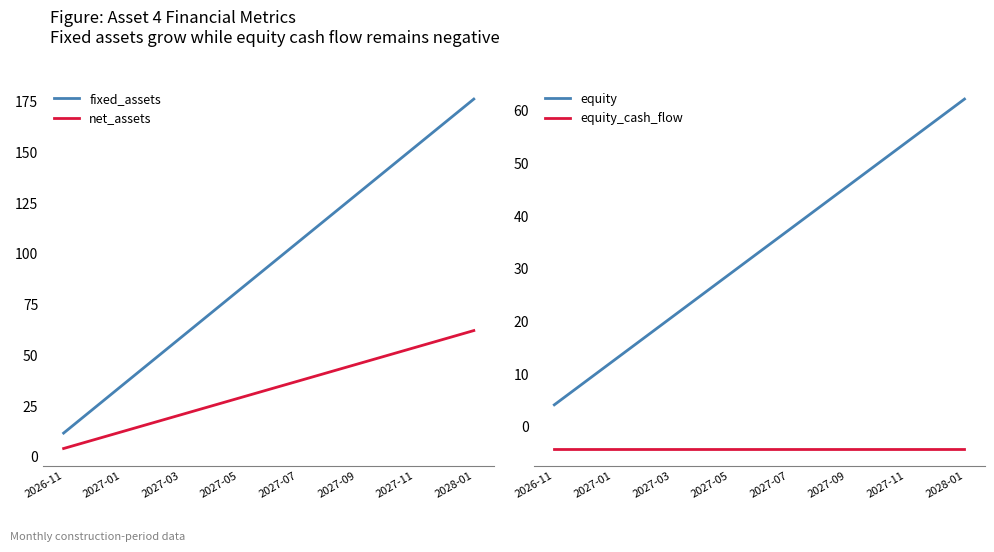

What is the difference between the maximum and minimum values in the equity series?

58.1